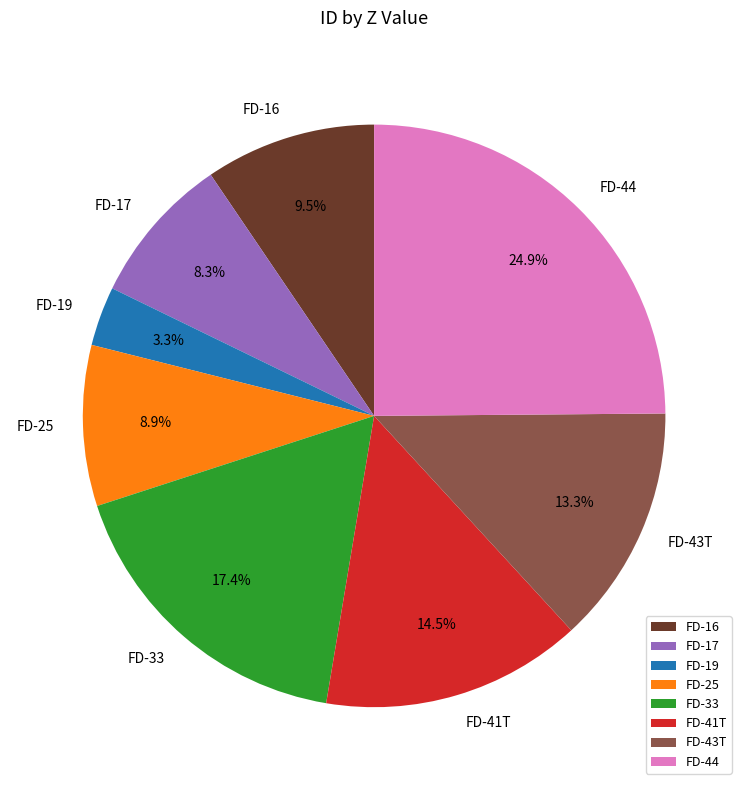

Is there a majority slice in this chart?

No